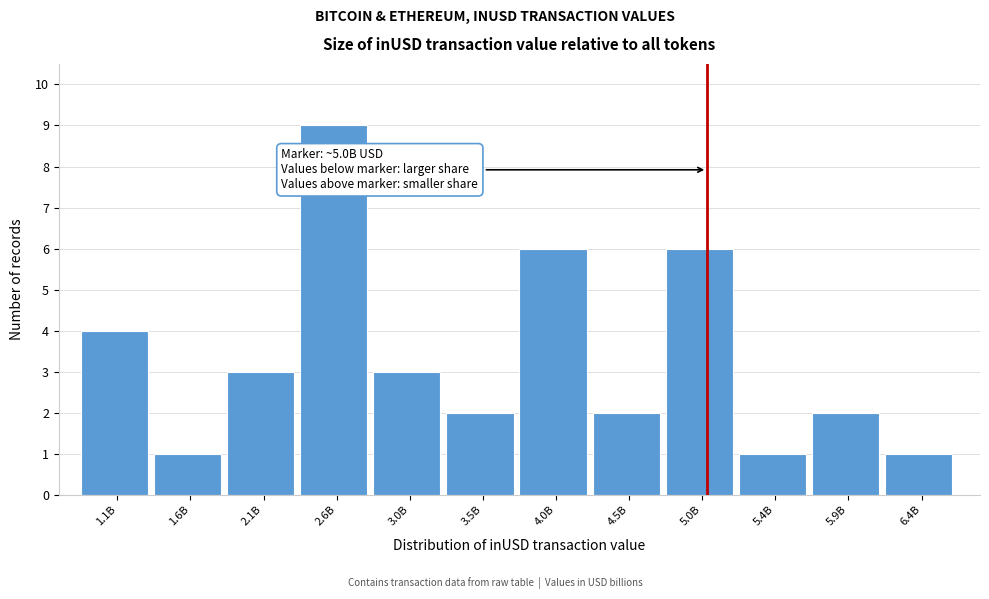

Reading right to left, transcribe all the data shown in this chart.

6.4B=1	5.9B=2	5.4B=1	5.0B=6	4.5B=2	4.0B=6	3.5B=2	3.0B=3	2.6B=9	2.1B=3	1.6B=1	1.1B=4